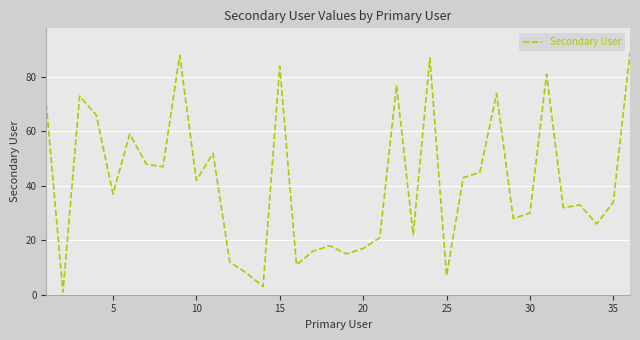

Does the chart display data point markers on the line(s)?

No